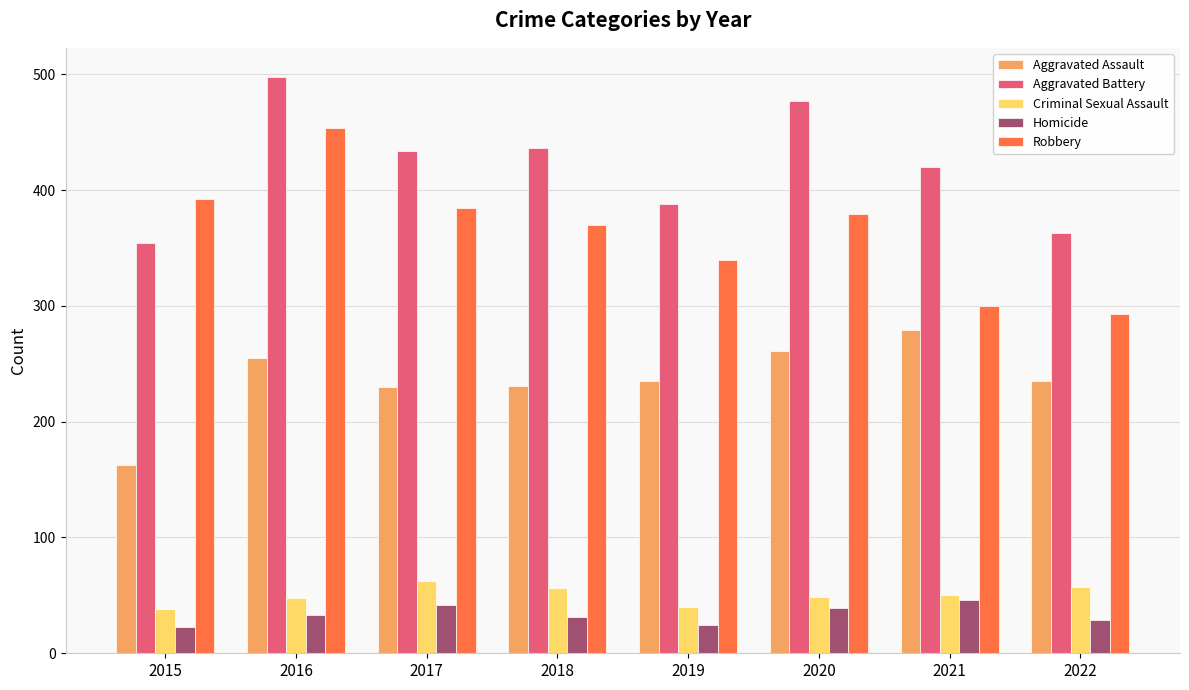

What is the total value across all series at 2019?

1027